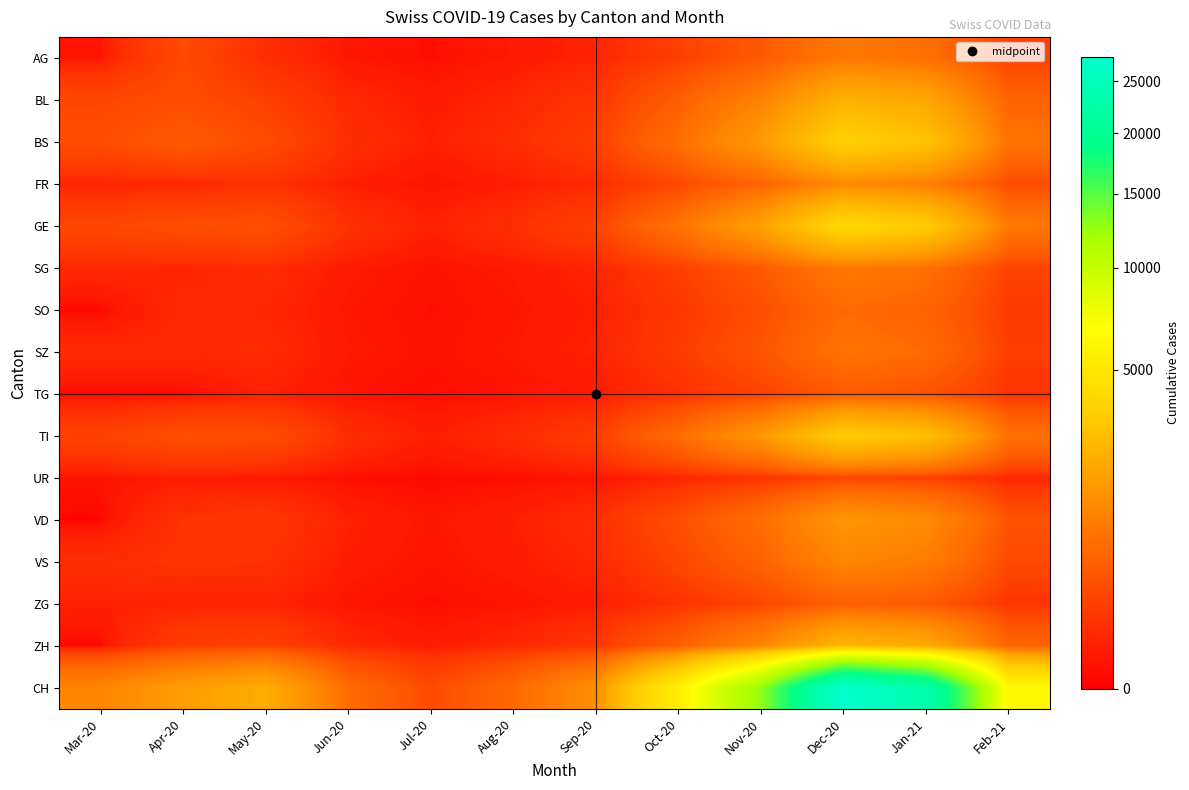

Reading left to right, transcribe all the data shown in this chart.

AG: Mar-20=12	Apr-20=262	May-20=80	Jun-20=15	Jul-20=5	Aug-20=20	Sep-20=45	Oct-20=180	Nov-20=420	Dec-20=900	Jan-21=750	Feb-21=200
BL: Mar-20=242	Apr-20=298	May-20=190	Jun-20=60	Jul-20=25	Aug-20=55	Sep-20=120	Oct-20=480	Nov-20=1100	Dec-20=2400	Jan-21=2000	Feb-21=550
BS: Mar-20=292	Apr-20=434	May-20=280	Jun-20=90	Jul-20=35	Aug-20=80	Sep-20=180	Oct-20=720	Nov-20=1650	Dec-20=3600	Jan-21=3000	Feb-21=820
FR: Mar-20=46	Apr-20=49	May-20=95	Jun-20=30	Jul-20=12	Aug-20=28	Sep-20=62	Oct-20=248	Nov-20=570	Dec-20=1240	Jan-21=1035	Feb-21=283
GE: Mar-20=241	Apr-20=305	May-20=320	Jun-20=100	Jul-20=40	Aug-20=90	Sep-20=200	Oct-20=800	Nov-20=1840	Dec-20=4000	Jan-21=3340	Feb-21=913
SG: Mar-20=62	Apr-20=50	May-20=75	Jun-20=22	Jul-20=9	Aug-20=21	Sep-20=46	Oct-20=186	Nov-20=427	Dec-20=929	Jan-21=776	Feb-21=212
SO: Mar-20=0	Apr-20=65	May-20=55	Jun-20=16	Jul-20=6	Aug-20=15	Sep-20=33	Oct-20=132	Nov-20=304	Dec-20=661	Jan-21=552	Feb-21=151
SZ: Mar-20=65	Apr-20=65	May-20=70	Jun-20=20	Jul-20=8	Aug-20=18	Sep-20=40	Oct-20=160	Nov-20=368	Dec-20=801	Jan-21=669	Feb-21=183
TG: Mar-20=0	Apr-20=0	May-20=38	Jun-20=10	Jul-20=4	Aug-20=10	Sep-20=22	Oct-20=88	Nov-20=202	Dec-20=440	Jan-21=367	Feb-21=100
TI: Mar-20=202	Apr-20=314	May-20=290	Jun-20=85	Jul-20=33	Aug-20=76	Sep-20=170	Oct-20=680	Nov-20=1564	Dec-20=3400	Jan-21=2840	Feb-21=777
UR: Mar-20=11	Apr-20=26	May-20=18	Jun-20=5	Jul-20=2	Aug-20=5	Sep-20=11	Oct-20=44	Nov-20=101	Dec-20=220	Jan-21=184	Feb-21=50
VD: Mar-20=0	Apr-20=104	May-20=130	Jun-20=38	Jul-20=15	Aug-20=35	Sep-20=78	Oct-20=312	Nov-20=718	Dec-20=1561	Jan-21=1303	Feb-21=356
VS: Mar-20=81	Apr-20=112	May-20=100	Jun-20=28	Jul-20=11	Aug-20=26	Sep-20=58	Oct-20=232	Nov-20=534	Dec-20=1161	Jan-21=970	Feb-21=265
ZG: Mar-20=39	Apr-20=41	May-20=45	Jun-20=12	Jul-20=5	Aug-20=11	Sep-20=25	Oct-20=100	Nov-20=230	Dec-20=500	Jan-21=418	Feb-21=114
ZH: Mar-20=0	Apr-20=180	May-20=210	Jun-20=62	Jul-20=25	Aug-20=57	Sep-20=127	Oct-20=508	Nov-20=1169	Dec-20=2542	Jan-21=2123	Feb-21=581
CH: Mar-20=1160	Apr-20=1742	May-20=2200	Jun-20=680	Jul-20=270	Aug-20=620	Sep-20=1380	Oct-20=5520	Nov-20=12700	Dec-20=27600	Jan-21=23040	Feb-21=6300